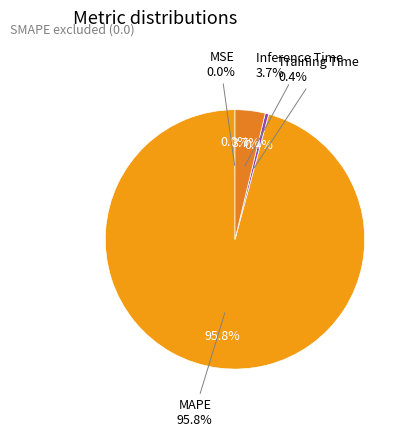

Does MAPE represent more than half of the total?

Yes